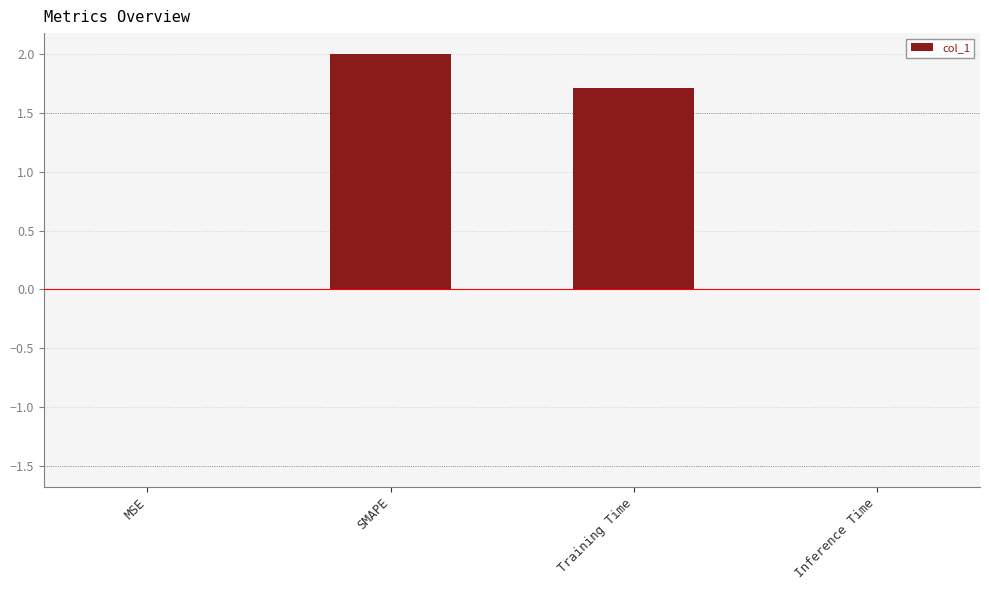

The value at SMAPE is 1.1. True or false?

False